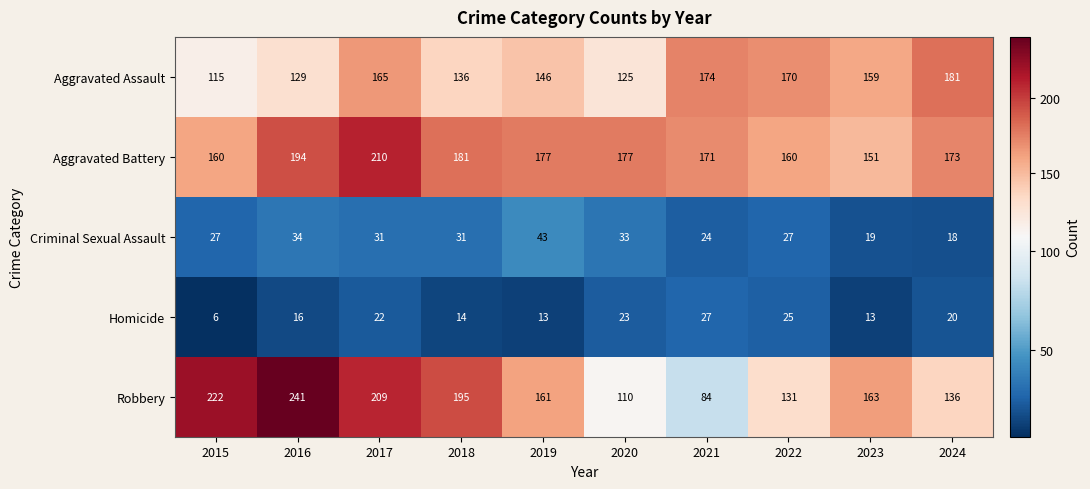

At which label is Homicide closest to 16?

2016